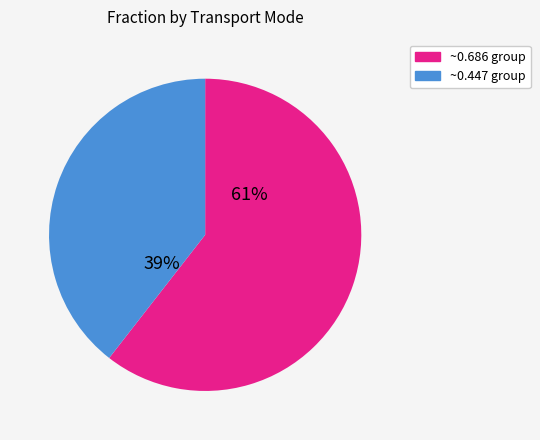

Is there any slice that represents more than half of the pie?

Yes